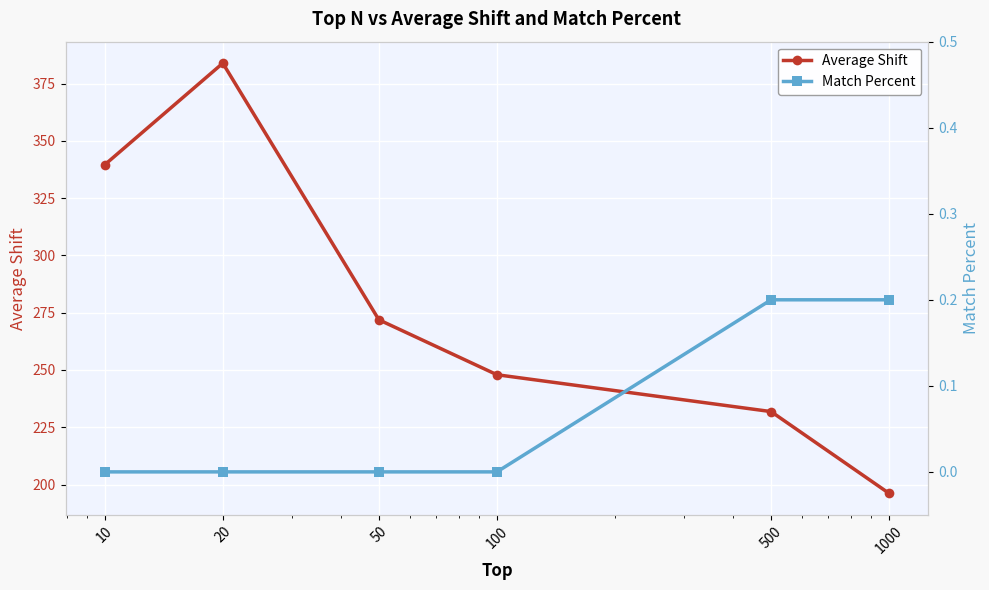

True or false: Average Shift and Match Percent cross at least once.

False